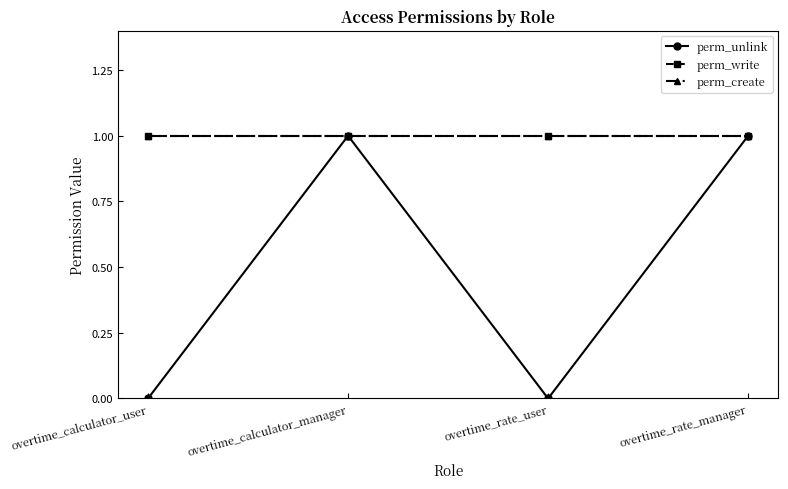

Does the chart have visible grid lines?

No